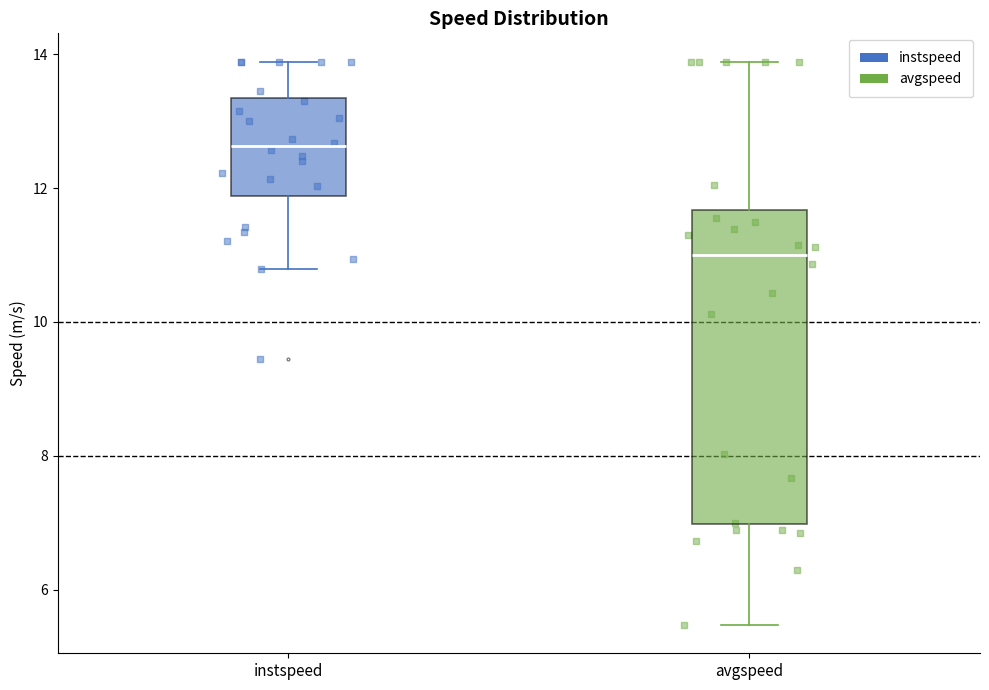

Where does the upper whisker of the box for instspeed end on the y-axis? The values are not printed on the chart, so give them approximately, as read against the axis.

13.8